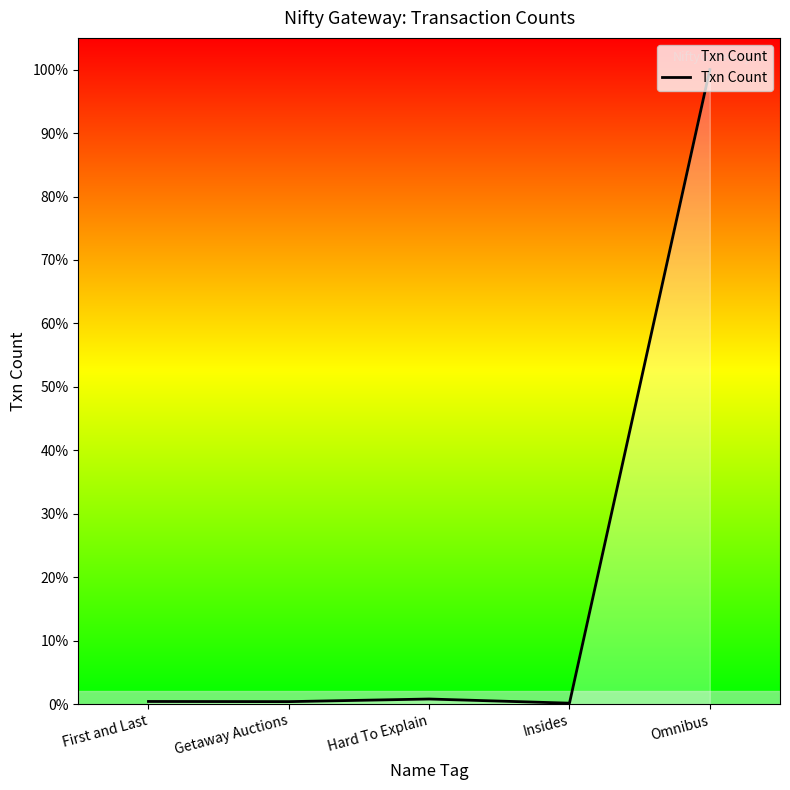

Does the chart have visible grid lines?

No